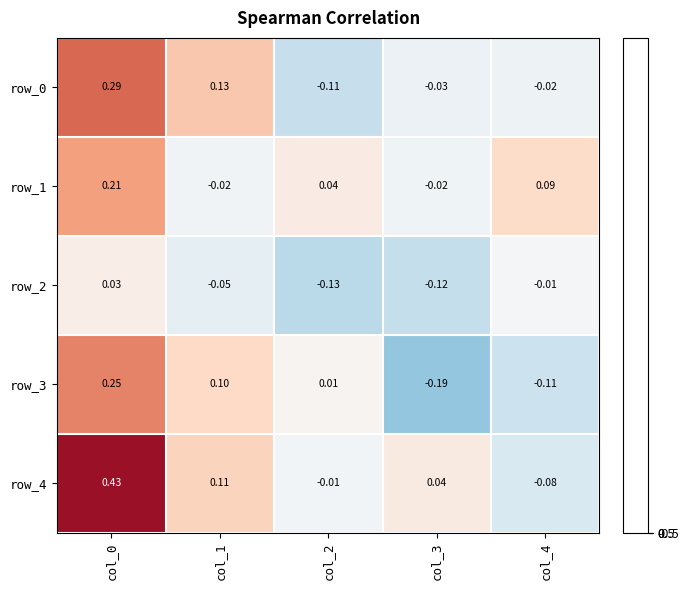

Is the value of row_0 at col_2 greater than the value of row_2 at col_2?

Yes